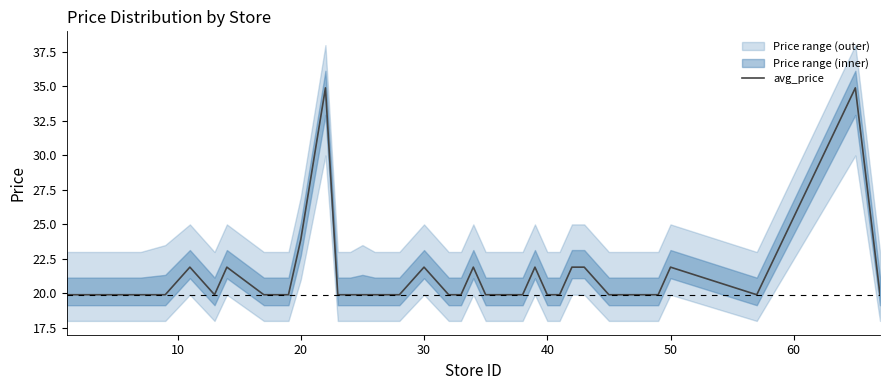

Between 10 and 16, which is larger?

10